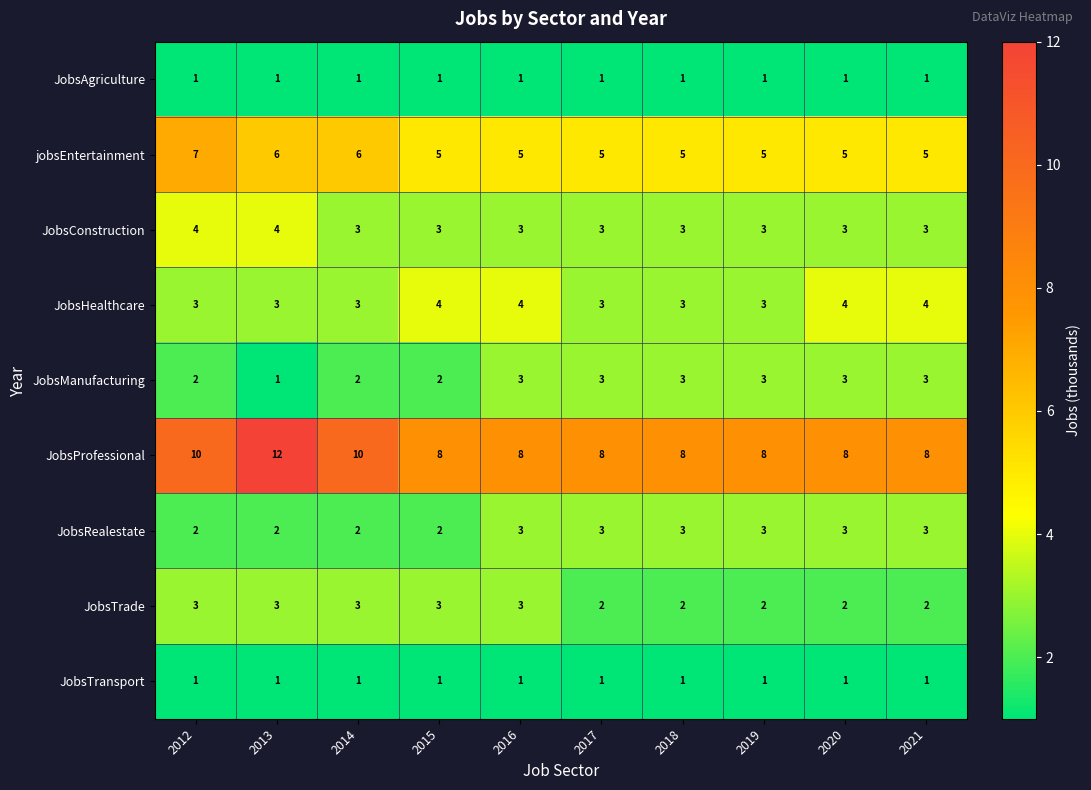

What is the sum of all JobsAgriculture values?

10